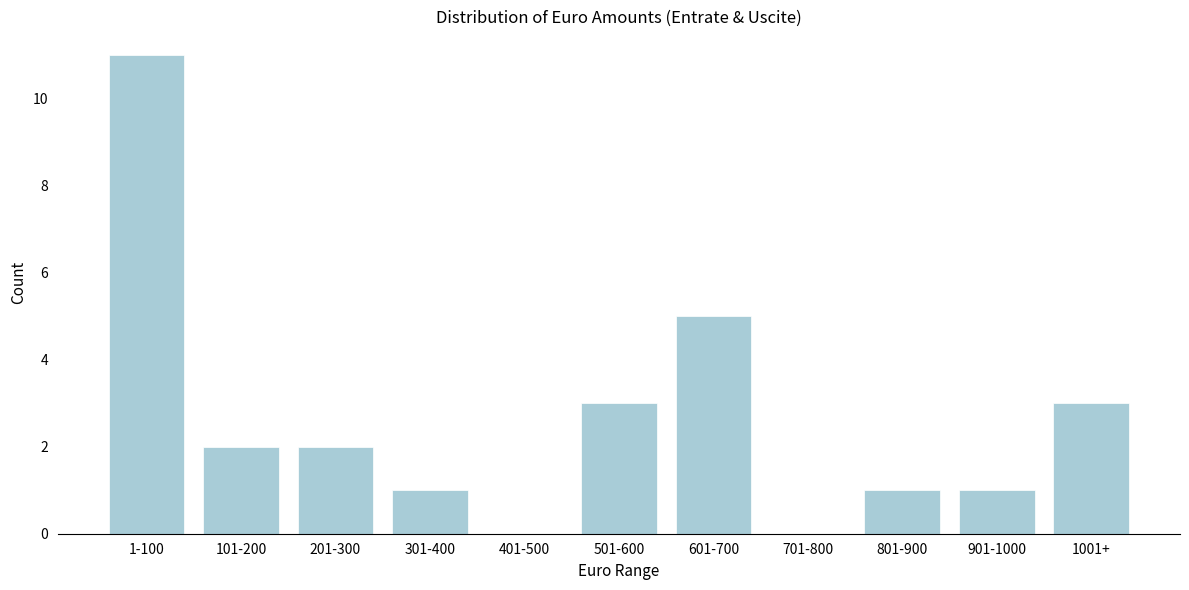

Reading right to left, what are all the values shown in this chart?

1001+=3	901-1000=1	801-900=1	701-800=0	601-700=5	501-600=3	401-500=0	301-400=1	201-300=2	101-200=2	1-100=11